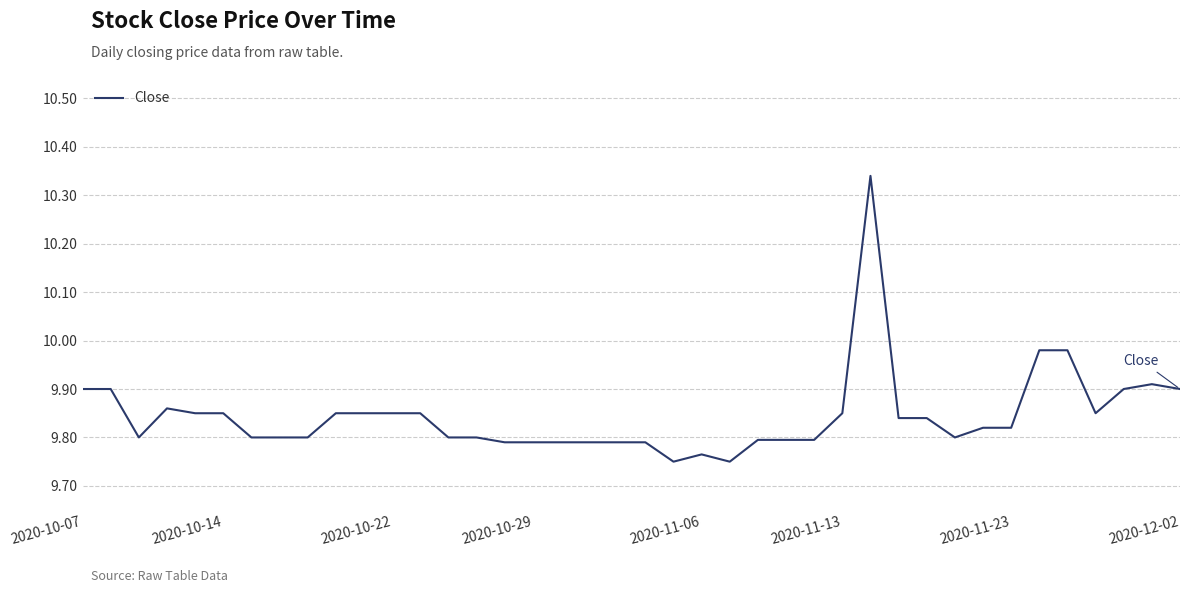

What is the difference between the maximum and minimum values?

0.6